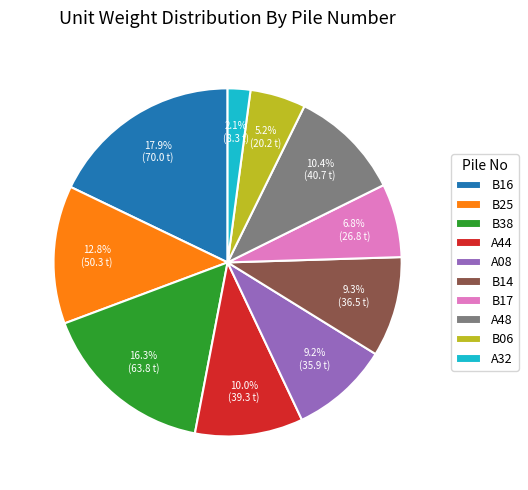

How many segments does this pie chart have?

10